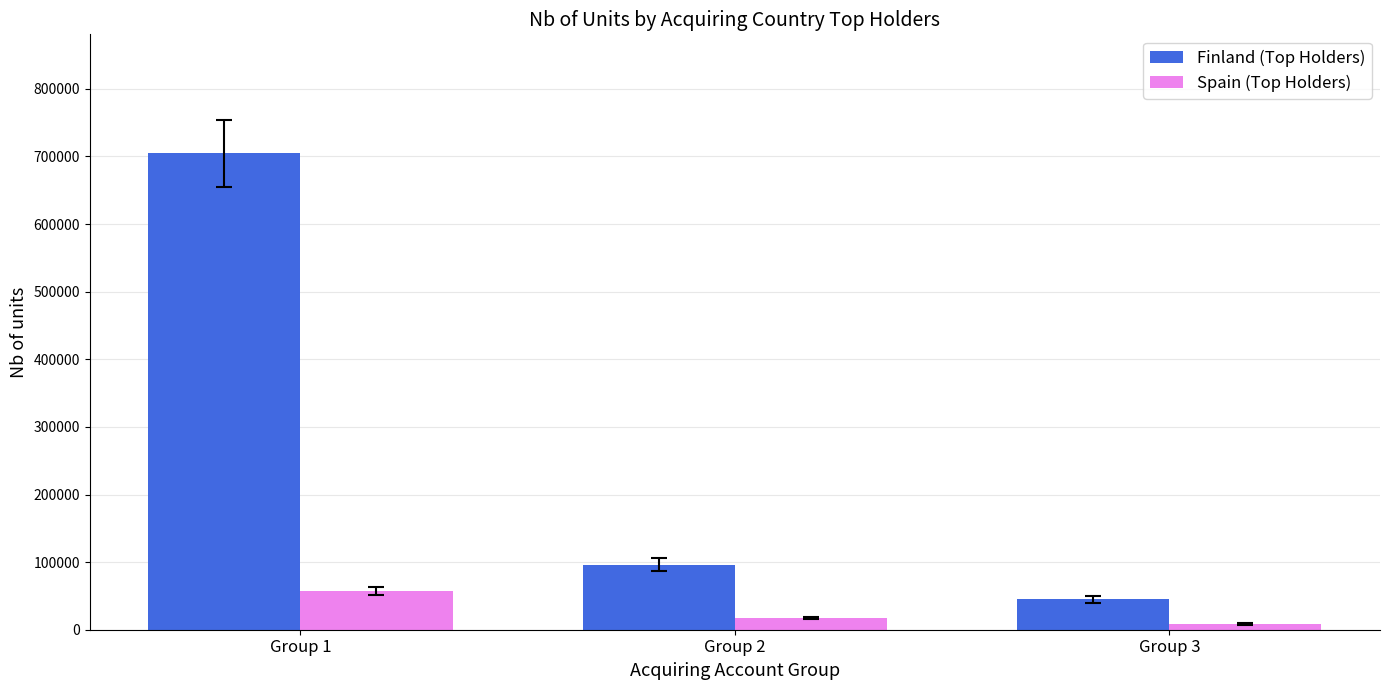

Which series has the largest range (max minus min)?

Finland (Top Holders)